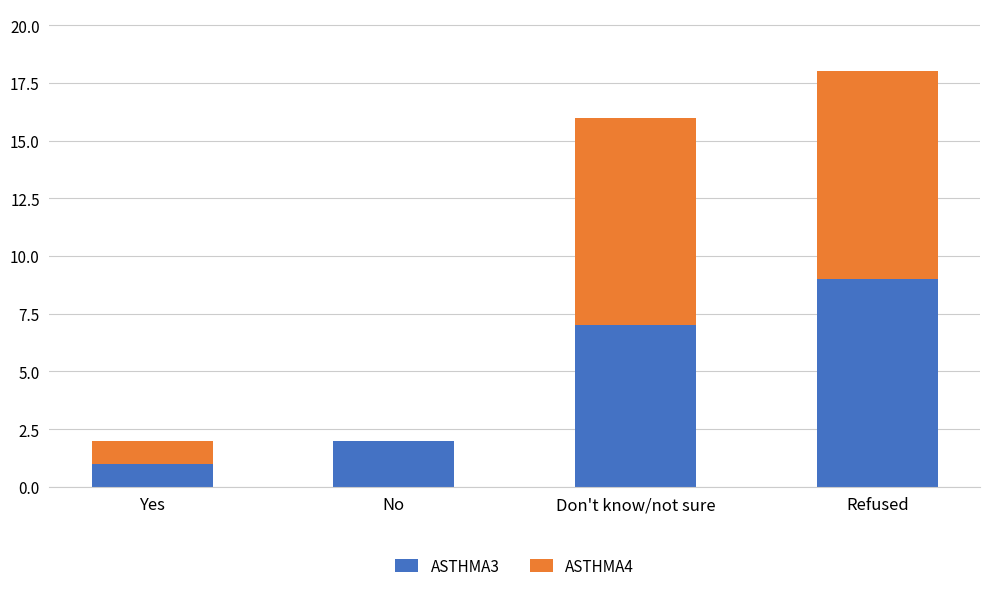

Where is ASTHMA3 nearest to the value 5?

Don't know/not sure